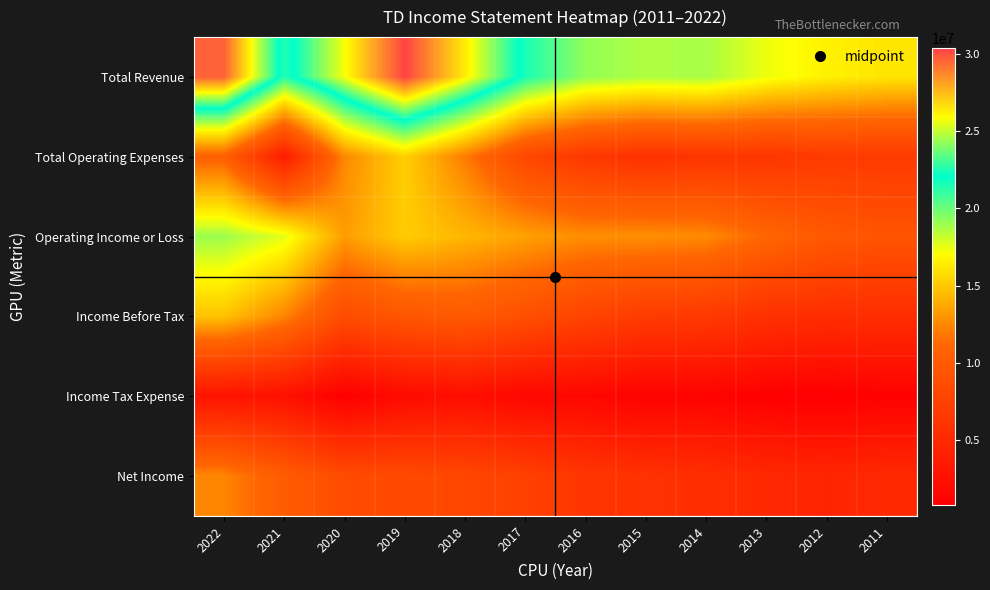

What is the total value across all series at 2021?

67958100